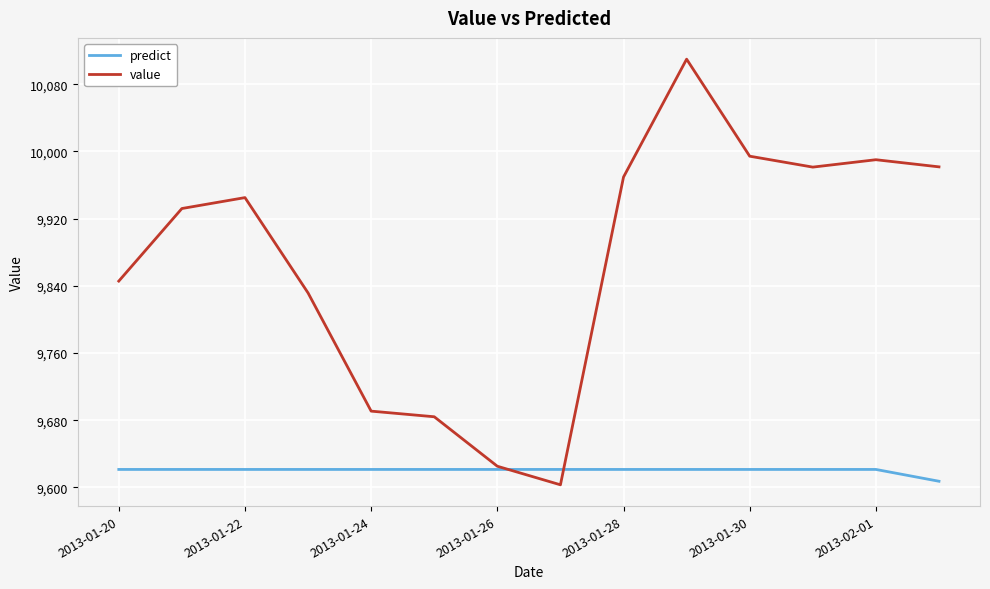

List the series in order of their overall mean, highest first.

value, predict